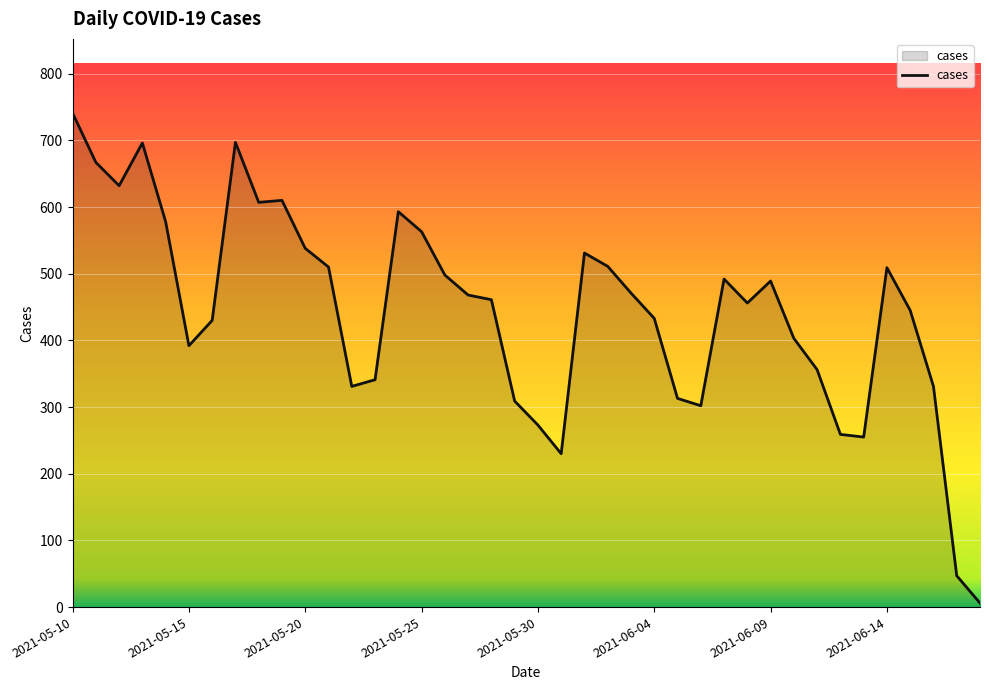

What is the smallest value displayed?

6